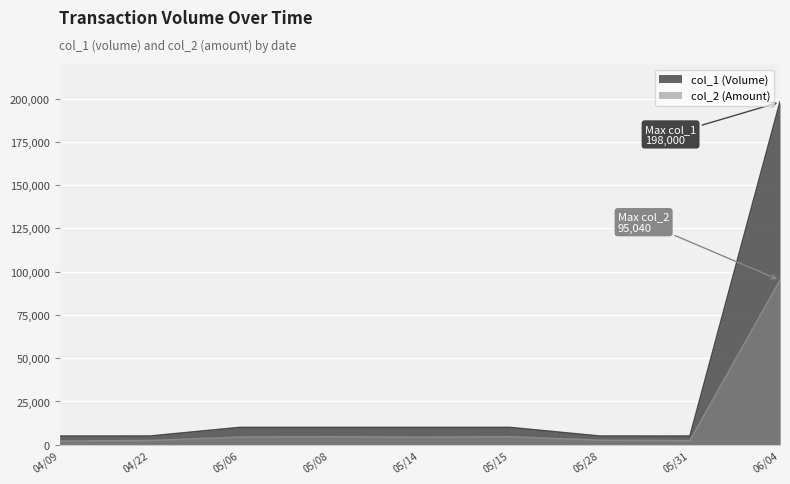

Which series has the largest range (max minus min)?

col_1 (Volume)